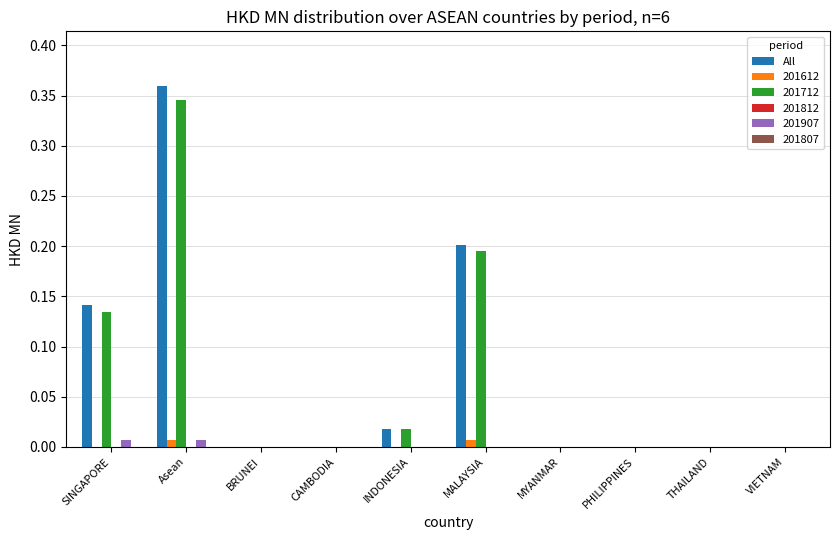

The value of All at PHILIPPINES is 0.0. True or false?

True